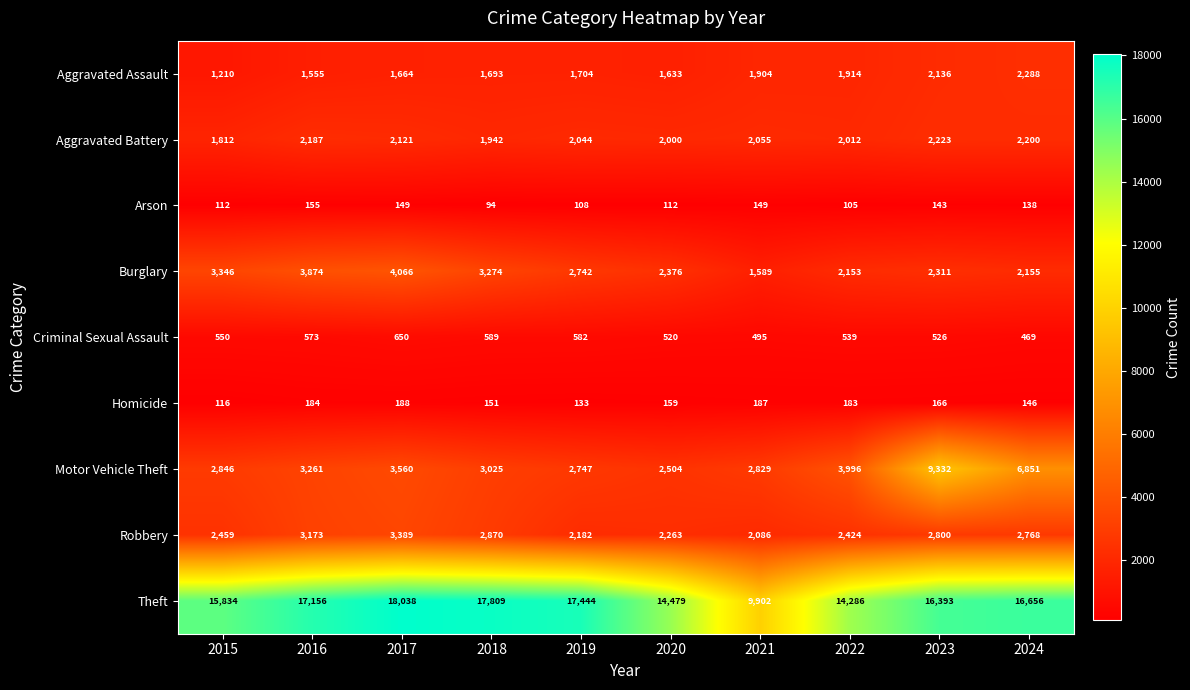

The Aggravated Assault series shows 2136 at 2023. True or false?

True